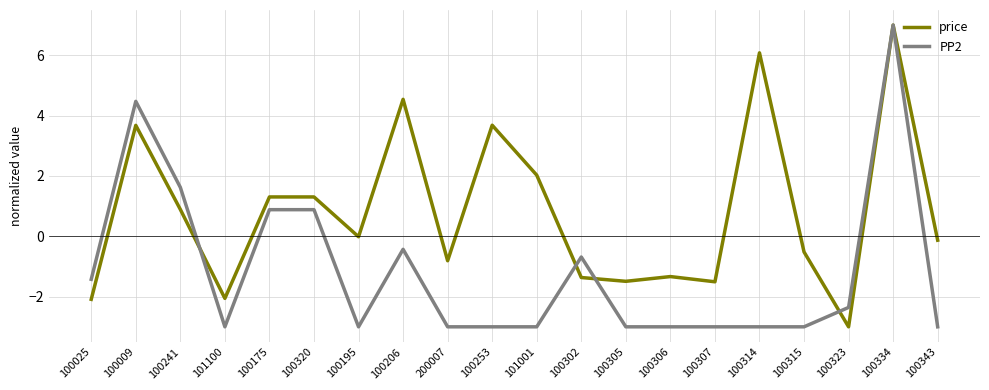

What is the highest value of the PP2 series?

7.0